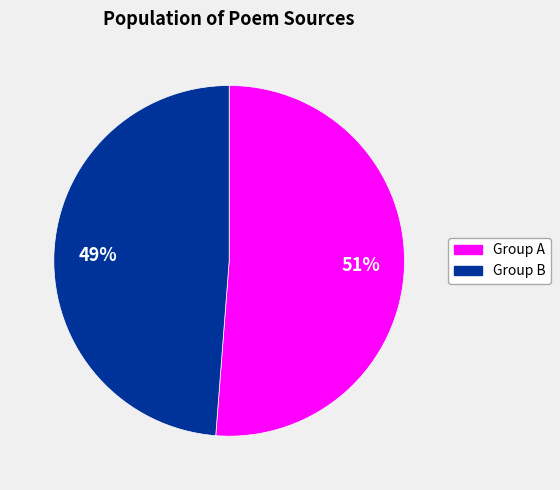

Is there any slice that represents more than half of the pie?

Yes